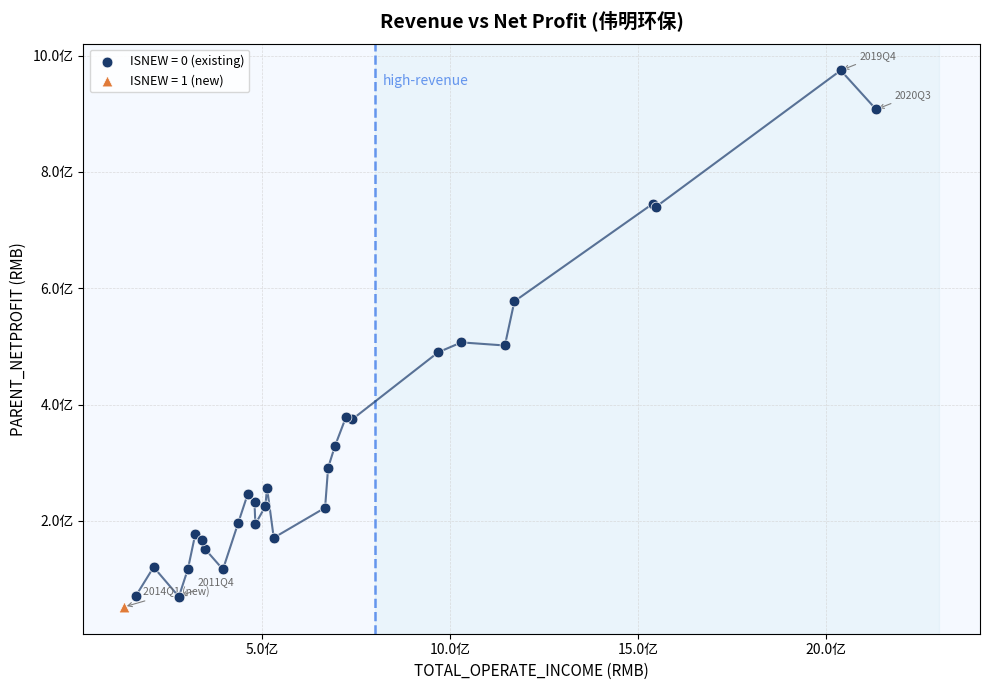

What are all the series names shown in the legend?

ISNEW = 0 (existing), ISNEW = 1 (new)